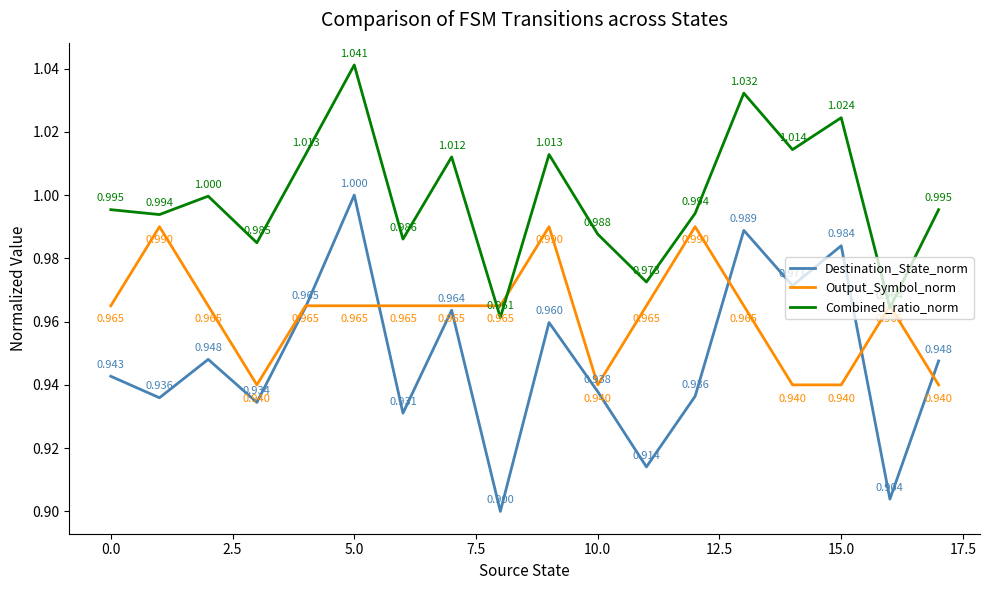

Which series has the largest range (max minus min)?

Destination_State_norm